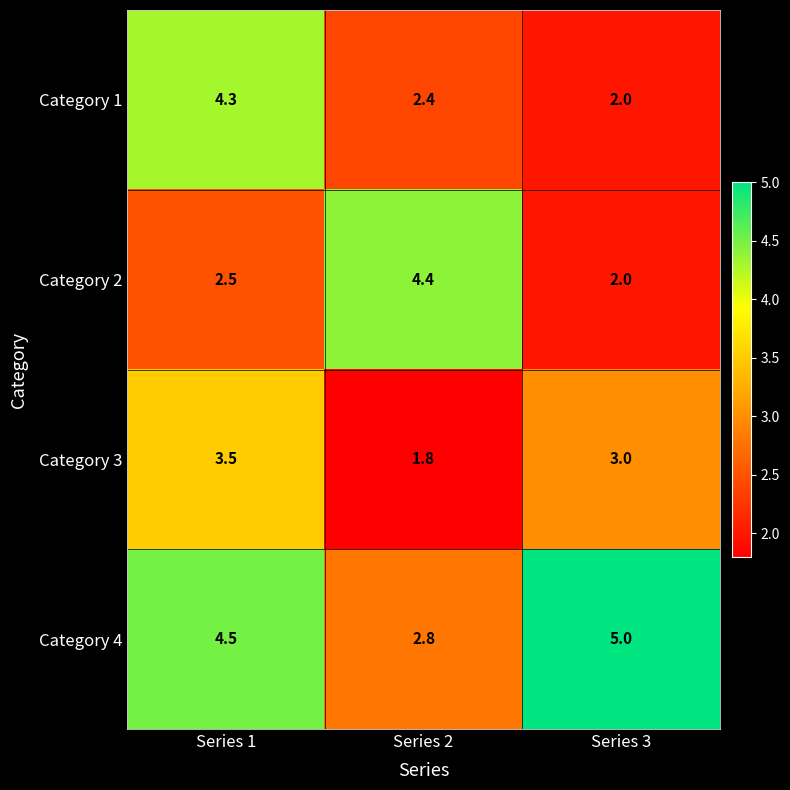

Reading right to left, extract all data points from this chart.

Category 1: 2.0	2.4	4.3
Category 2: 2.0	4.4	2.5
Category 3: 3.0	1.8	3.5
Category 4: 5.0	2.8	4.5